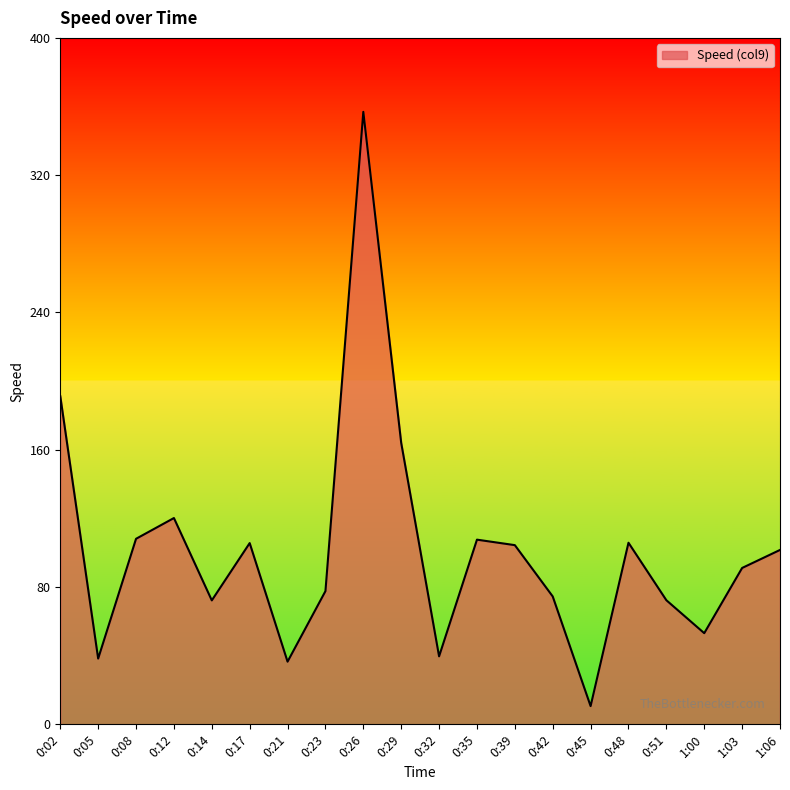

What is the difference between the maximum and second lowest values?

320.4